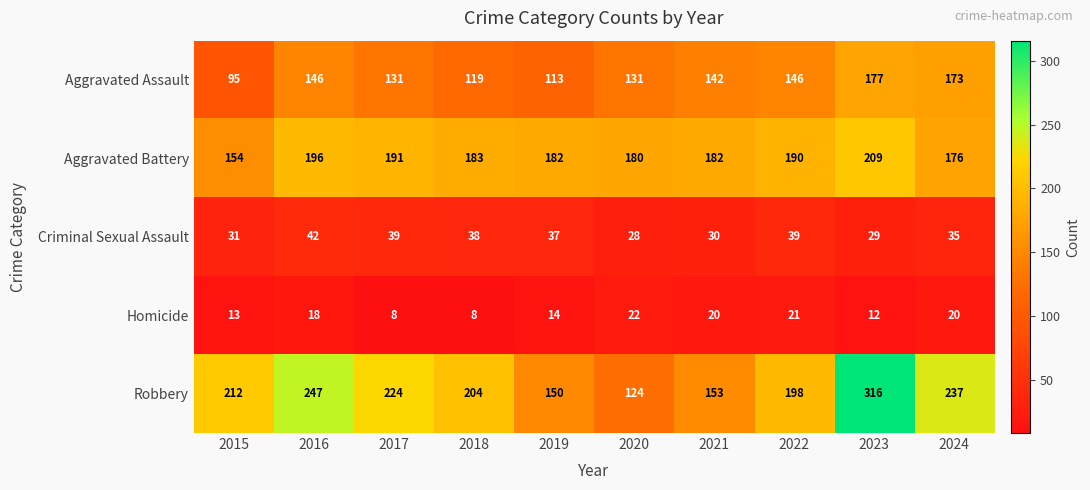

Which category has the highest value in the Aggravated Battery series?

2023